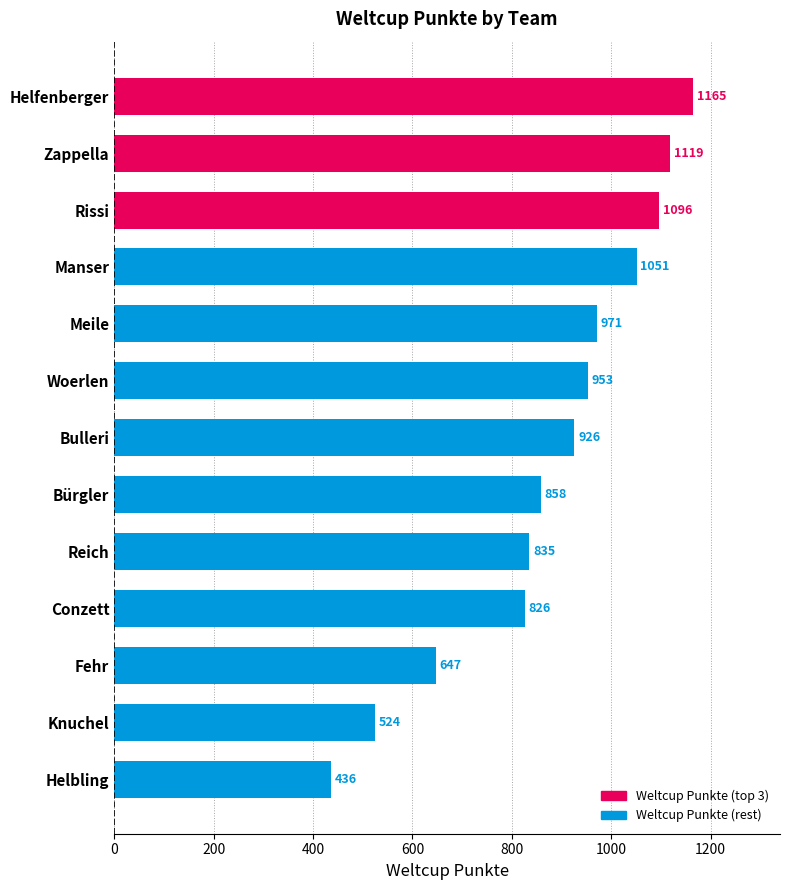

Is it true that the value at Knuchel is 524?

True